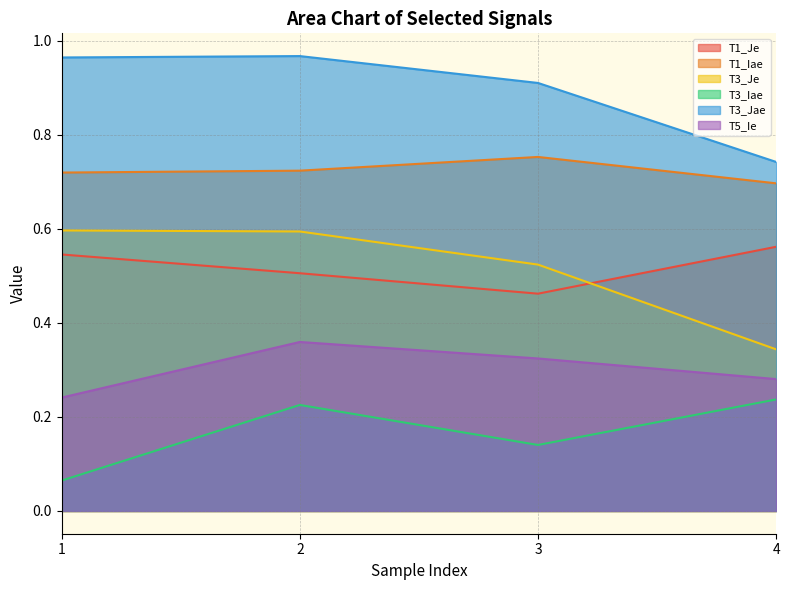

Reading left to right, transcribe all the data shown in this chart.

T1_Je: 0.5	0.5	0.5	0.6
T1_Iae: 0.7	0.7	0.8	0.7
T3_Je: 0.6	0.6	0.5	0.3
T3_Iae: 0.1	0.2	0.1	0.2
T3_Jae: 1.0	1.0	0.9	0.7
T5_Ie: 0.2	0.4	0.3	0.3